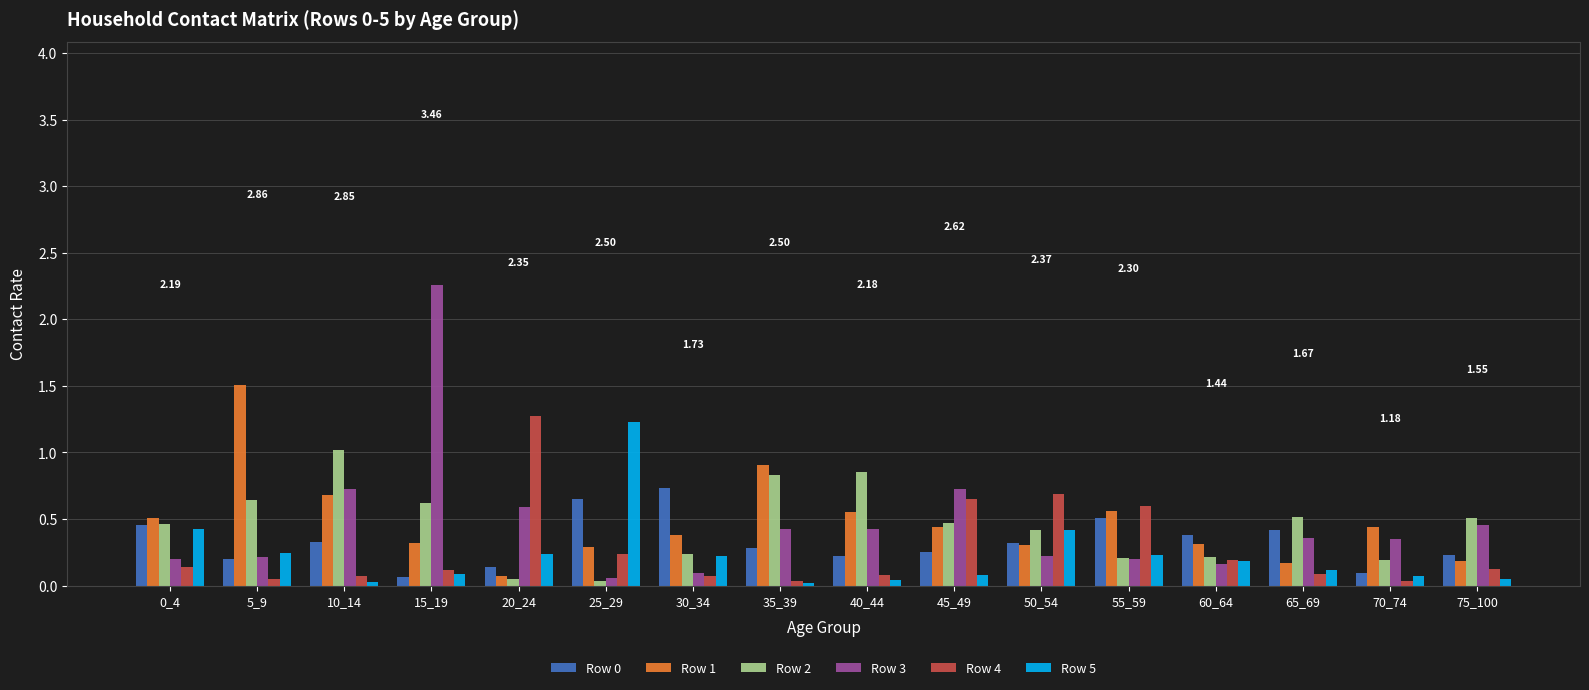

What is the difference between the maximum and second lowest values in the Row 4 series?

1.2